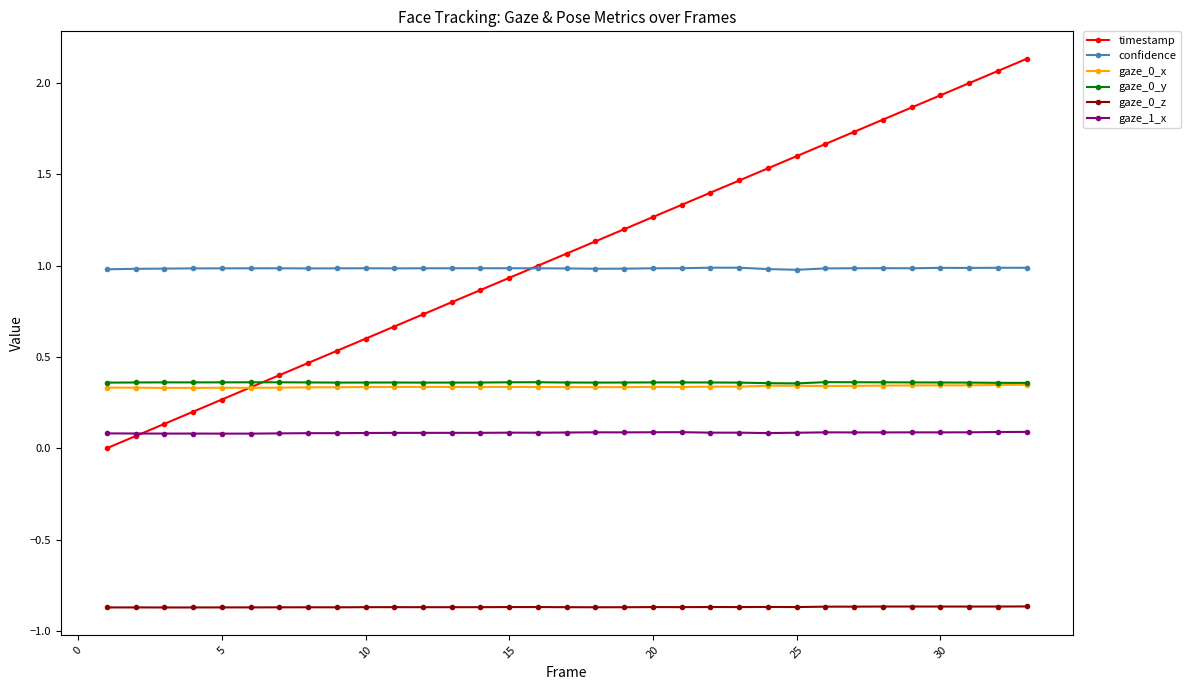

What is the value of the confidence point at the 16th from the left?

1.0